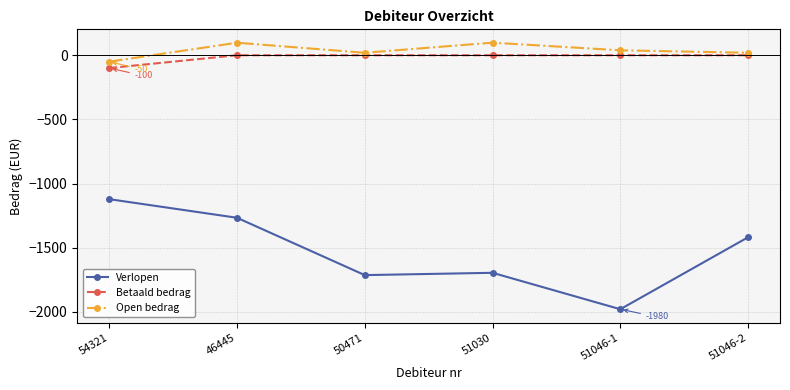

True or false: Verlopen and Betaald bedrag intersect in this chart.

False